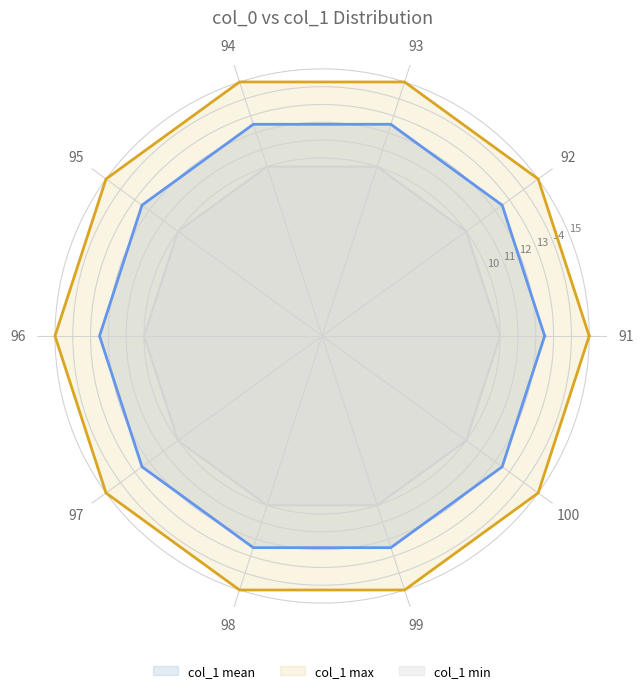

True or false: col_1 max has a value of 15.0 at 92.

True